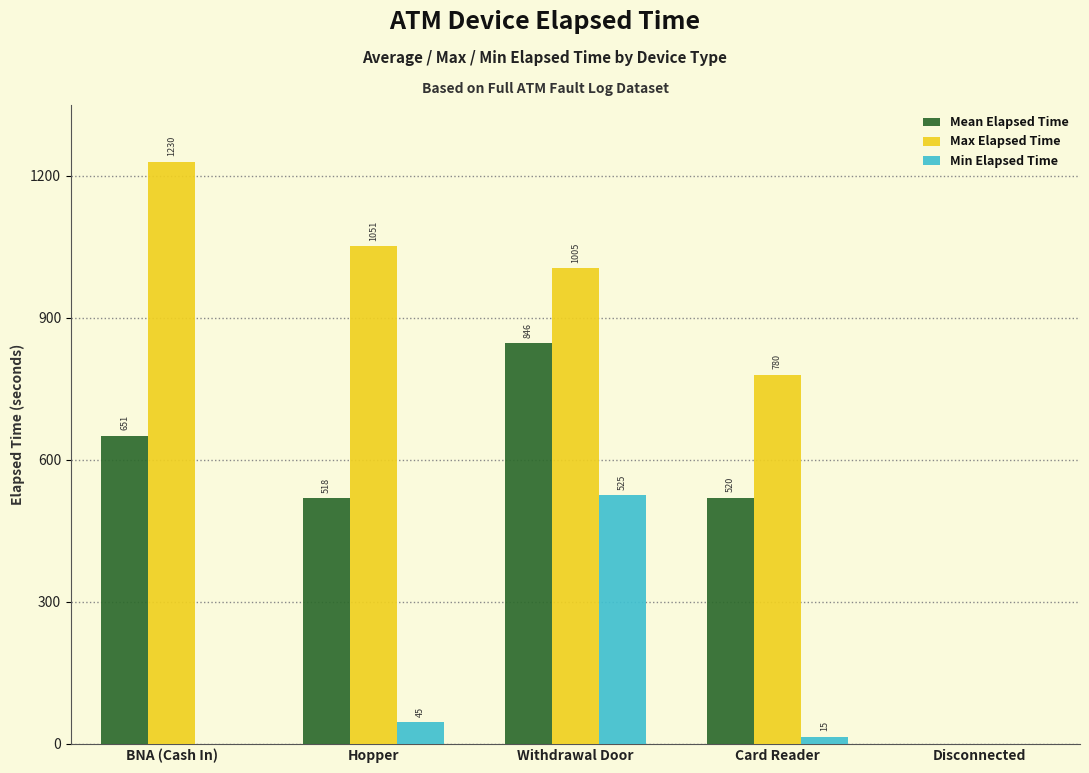

What is the sum of all Max Elapsed Time values?

4066.0